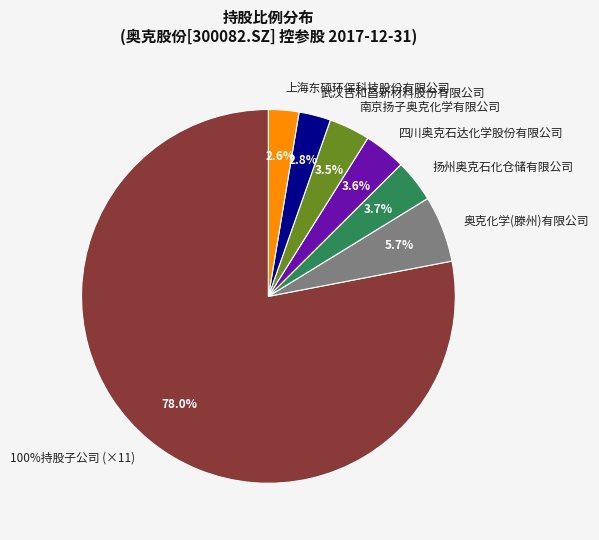

Is it true that 西藏奥克化学销售有限公司 is 1% of the pie?

False